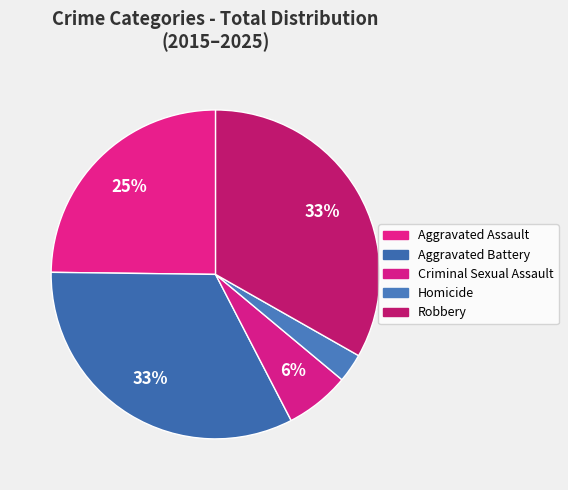

Is there any slice that represents more than half of the pie?

No